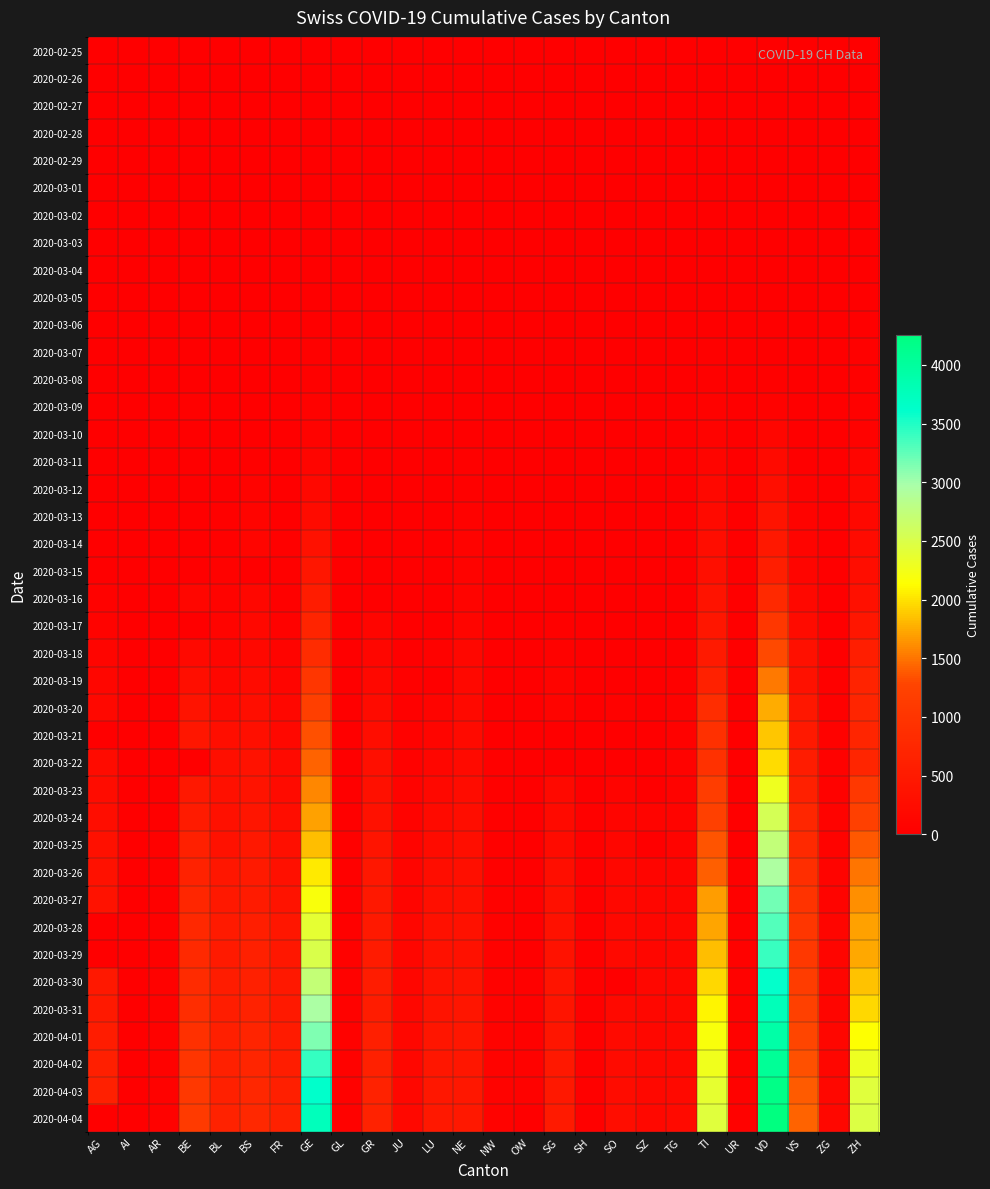

List the series in order of their peak value, highest first.

2020-04-04, 2020-04-03, 2020-04-02, 2020-04-01, 2020-03-31, 2020-03-30, 2020-03-29, 2020-03-28, 2020-03-27, 2020-03-26, 2020-03-25, 2020-03-24, 2020-03-23, 2020-03-22, 2020-03-21, 2020-03-20, 2020-03-19, 2020-03-18, 2020-03-17, 2020-03-16, 2020-03-15, 2020-03-14, 2020-03-13, 2020-03-12, 2020-03-11, 2020-03-10, 2020-03-09, 2020-03-08, 2020-03-07, 2020-03-06, 2020-03-05, 2020-03-04, 2020-03-03, 2020-03-02, 2020-03-01, 2020-02-29, 2020-02-28, 2020-02-27, 2020-02-26, 2020-02-25